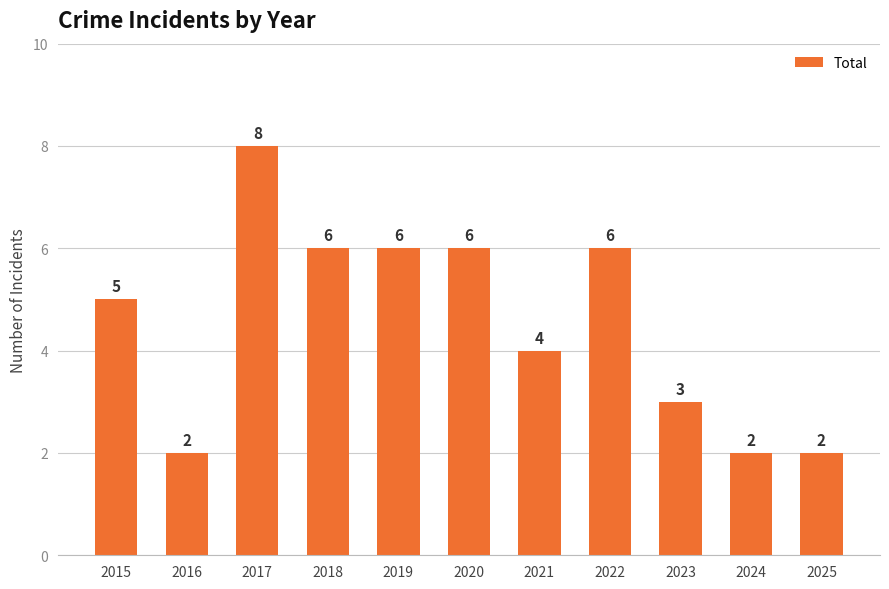

What is the smallest value displayed?

2